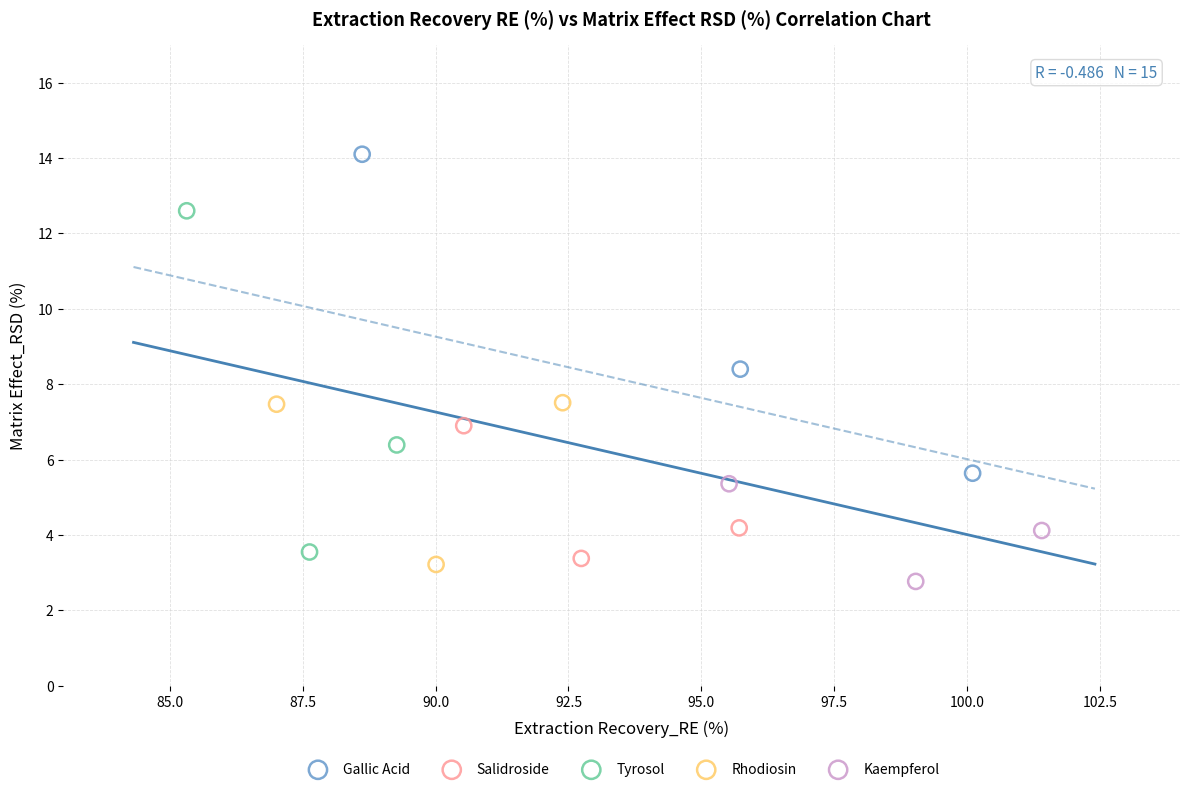

What are all the series names shown in the legend?

Gallic Acid, Salidroside, Tyrosol, Rhodiosin, Kaempferol